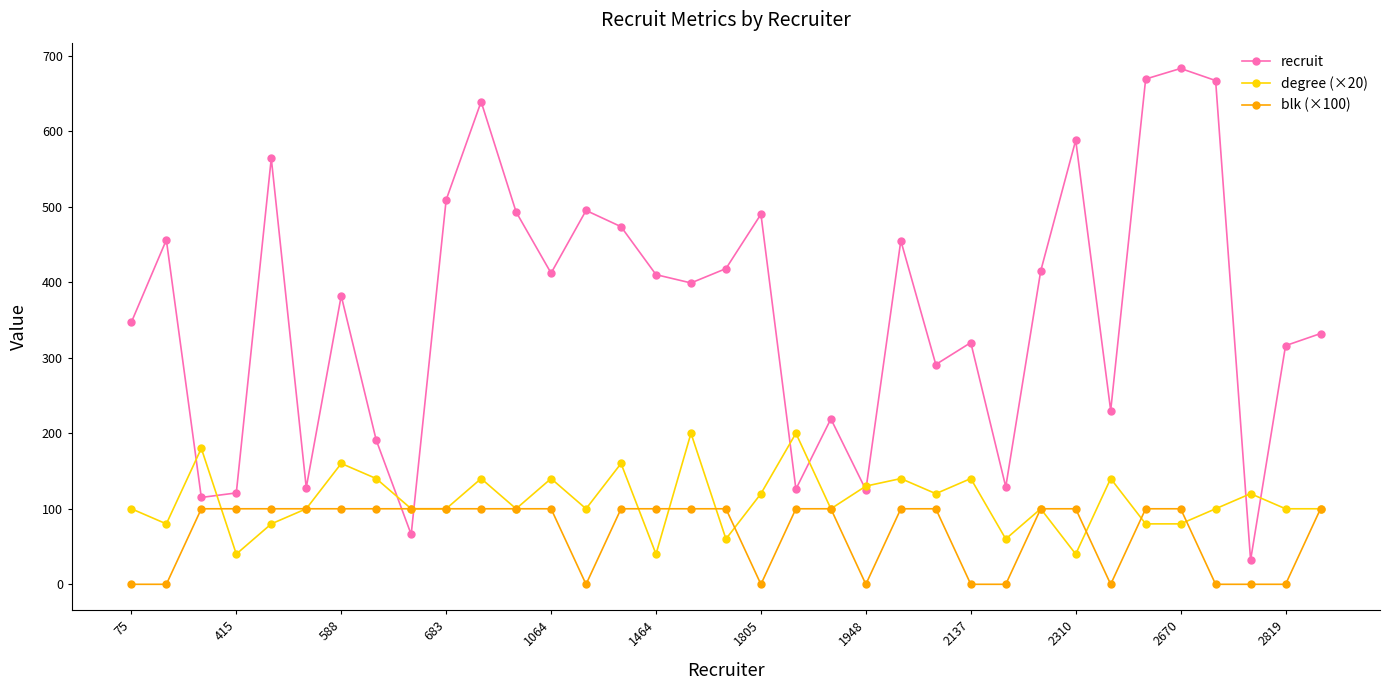

How many categories are shown in the chart?

35